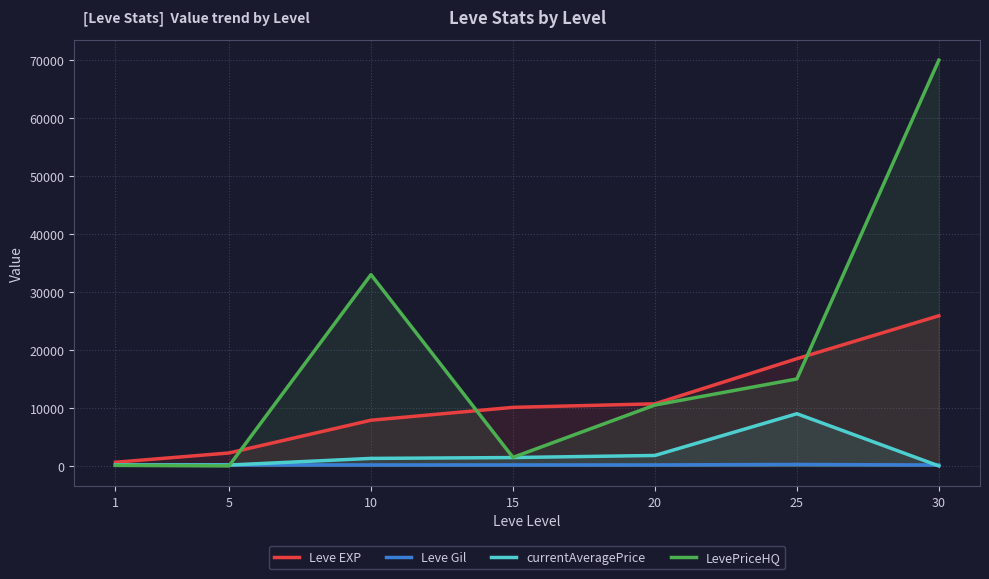

What are all the series names shown in the legend?

Leve EXP, Leve Gil, currentAveragePrice, LevePriceHQ